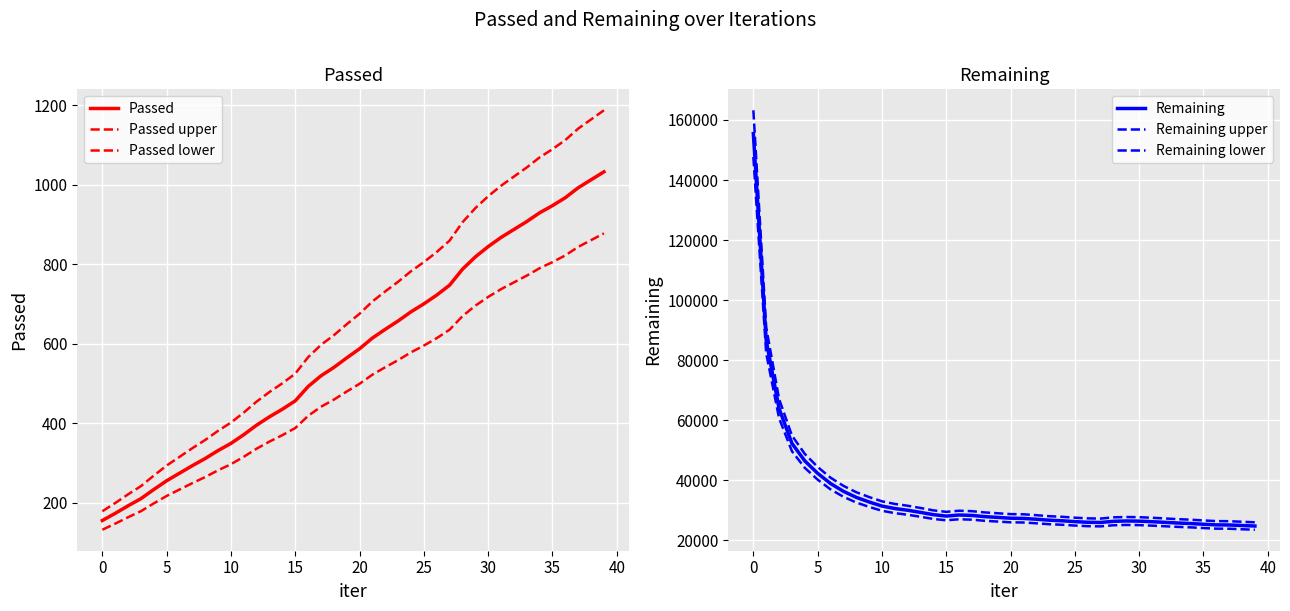

What are all the series names shown in the legend?

Passed, Passed upper, Passed lower, Remaining, Remaining upper, Remaining lower